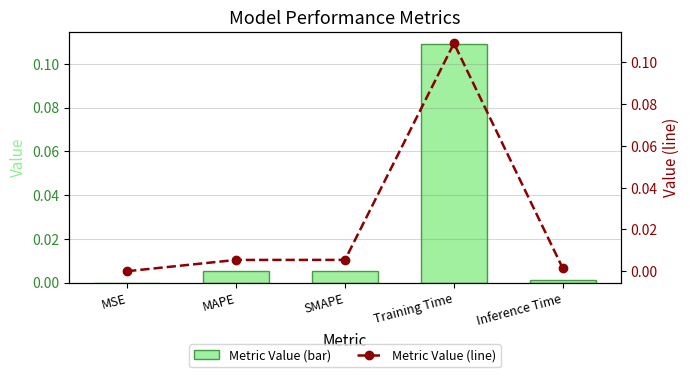

How many groups of bars are there?

5